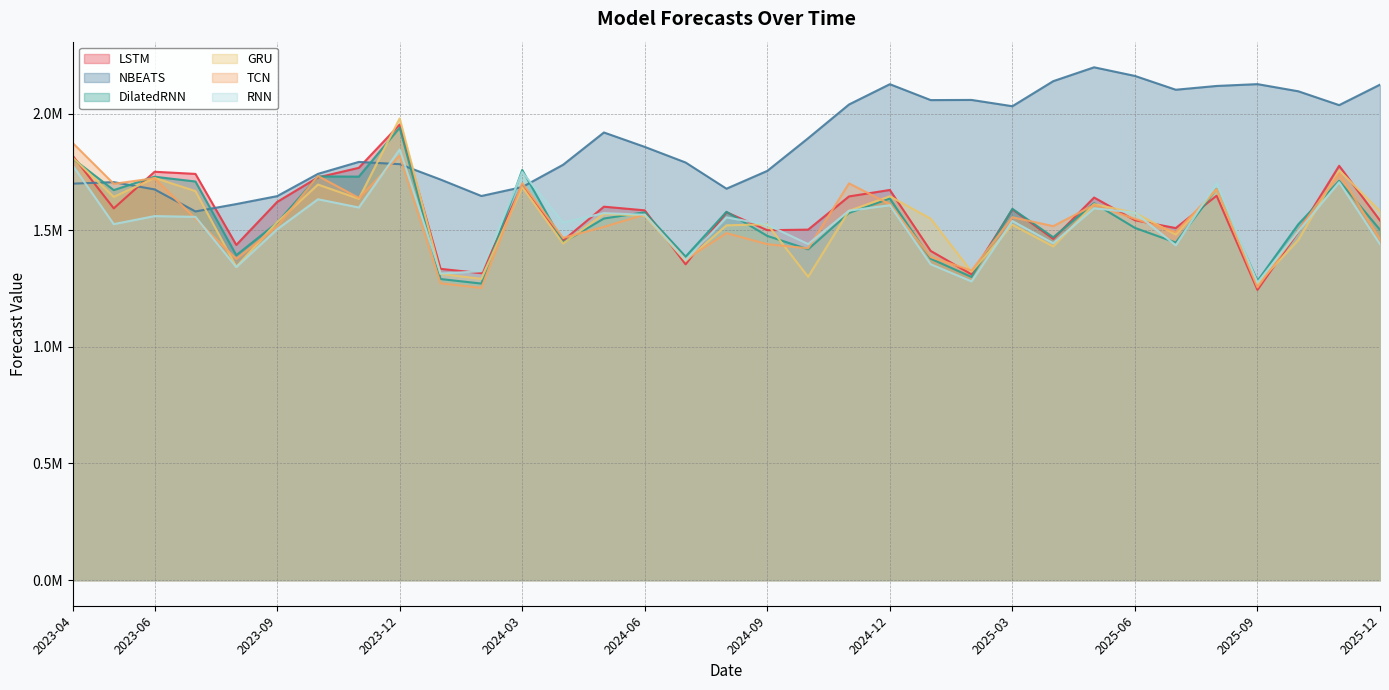

Where is the first local minimum for NBEATS?

2023-07